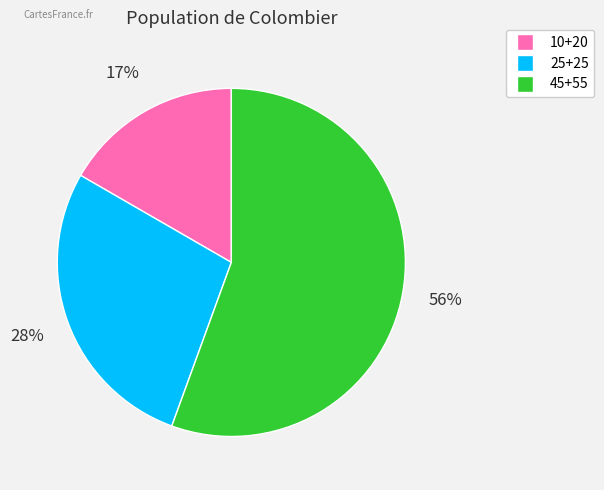

Count the number of slices in the pie.

3